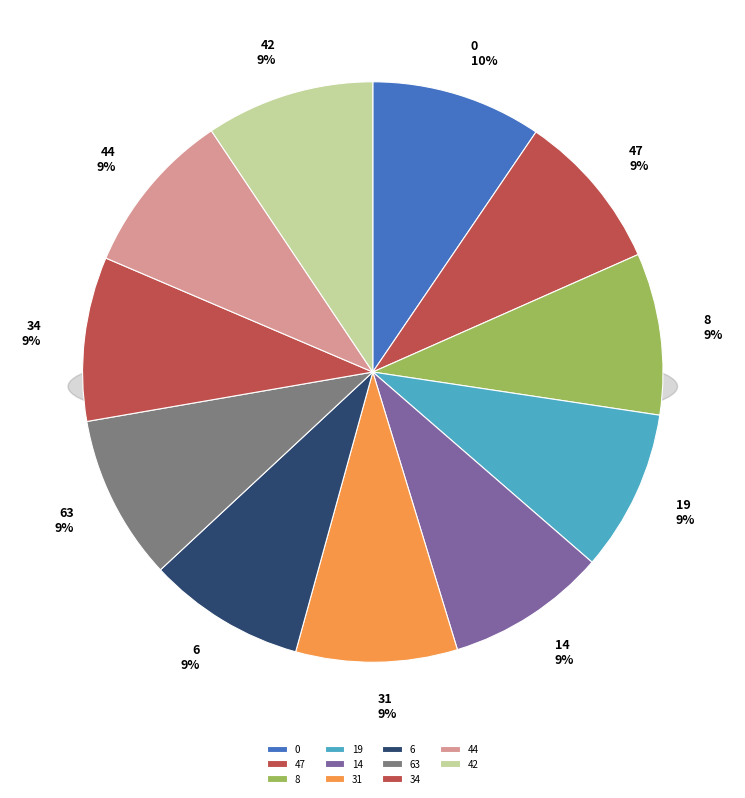

To the nearest percent, what is the combined percentage of 19 and 0?

18%